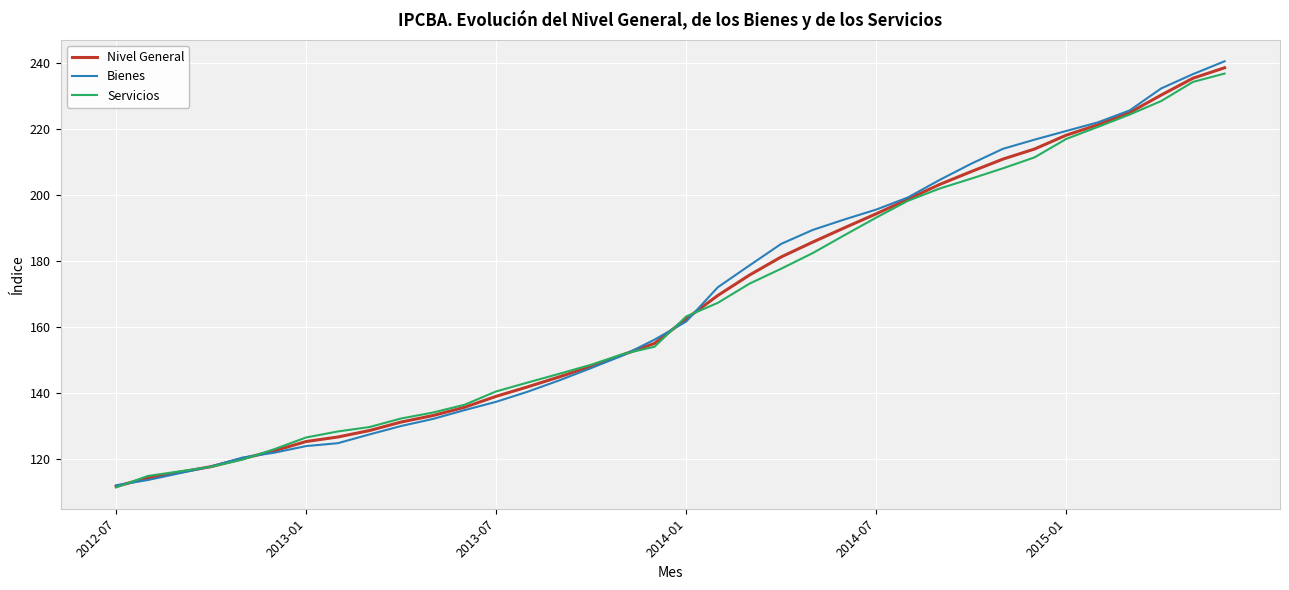

Which series ends up on top after the final intersection of Servicios and Bienes?

Bienes